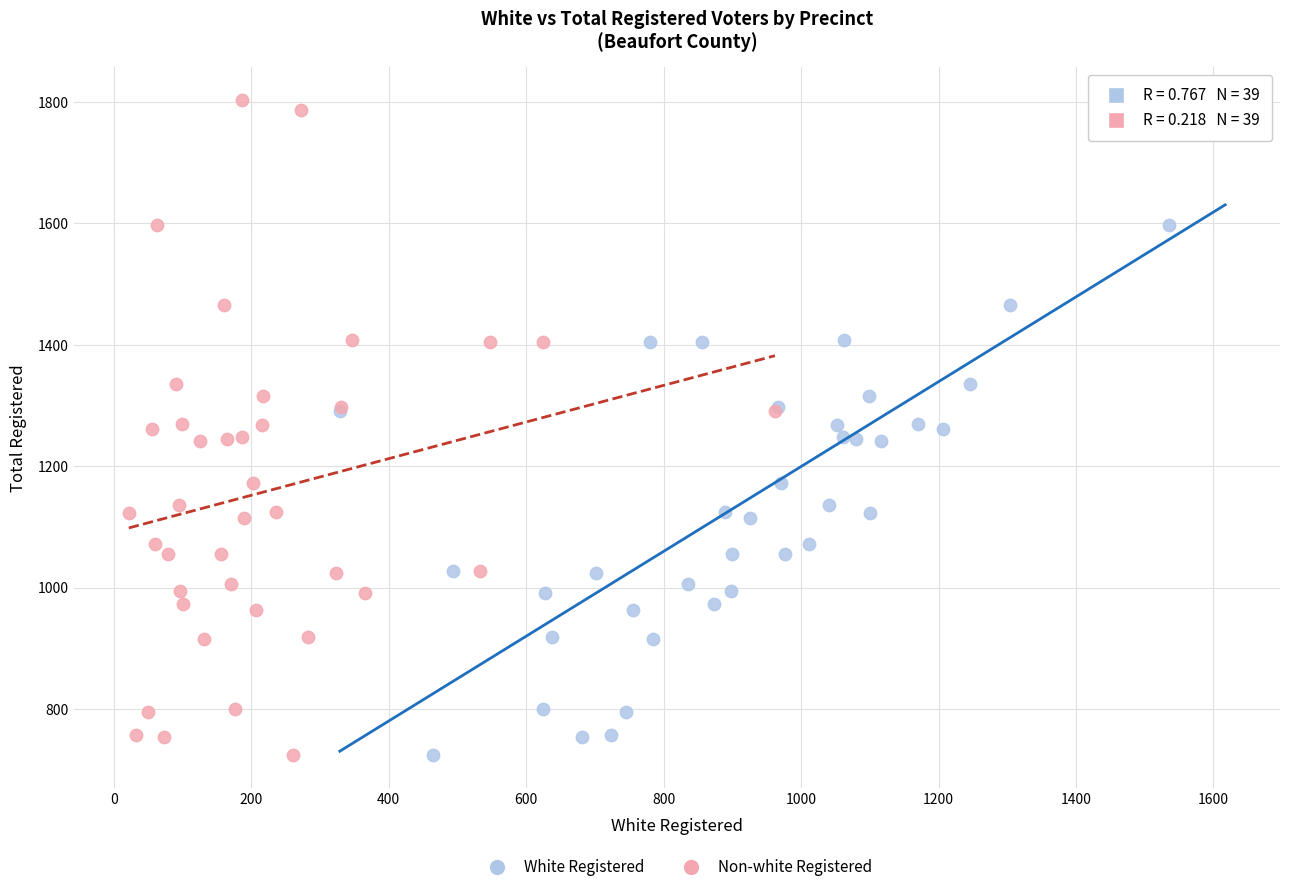

What are all the series names shown in the legend?

White Registered, Non-white Registered